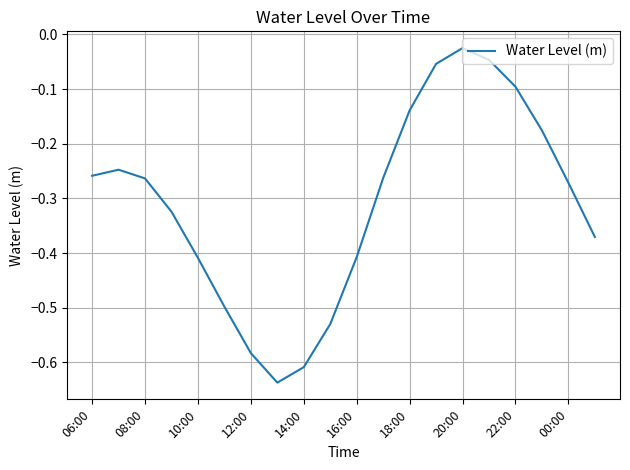

What is the difference between the maximum and minimum values?

0.6